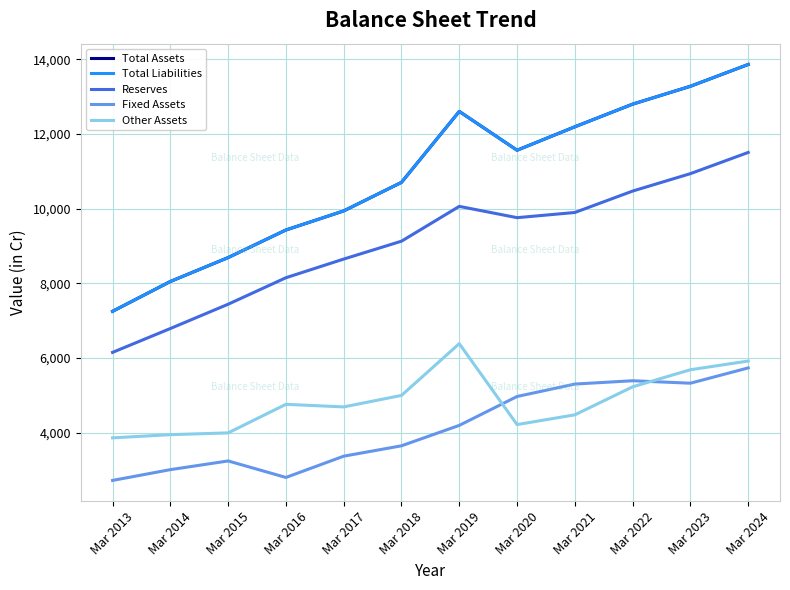

True or false: Total Assets and Fixed Assets cross at least once.

False